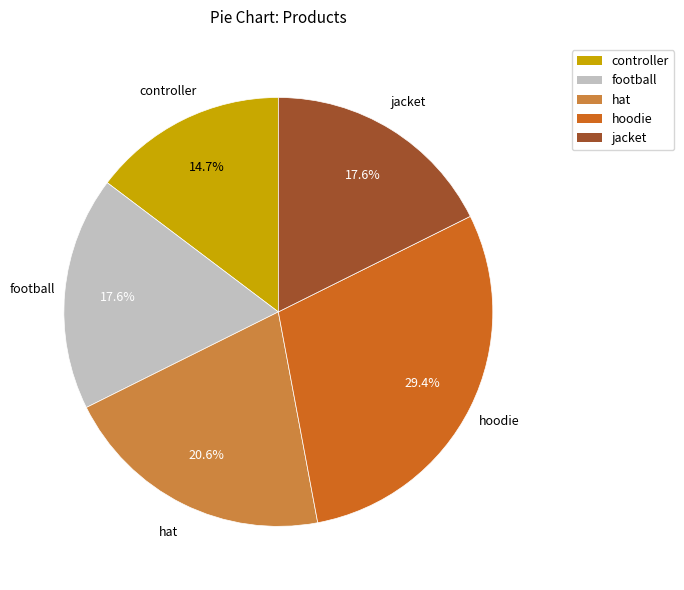

Which has a higher value, football or hat?

hat